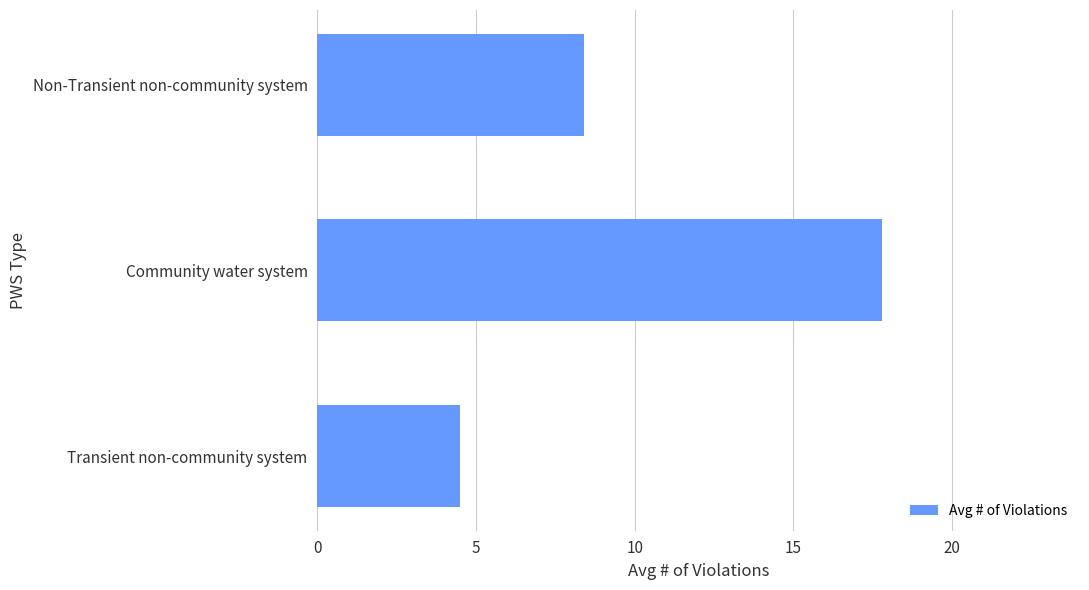

Does the chart contain any negative values?

No